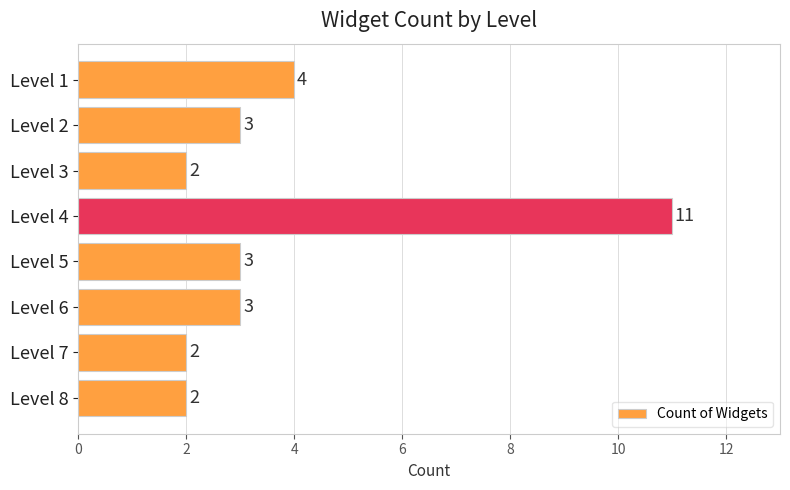

Reading top to bottom, list all the values displayed in this chart.

4	3	2	11	3	3	2	2